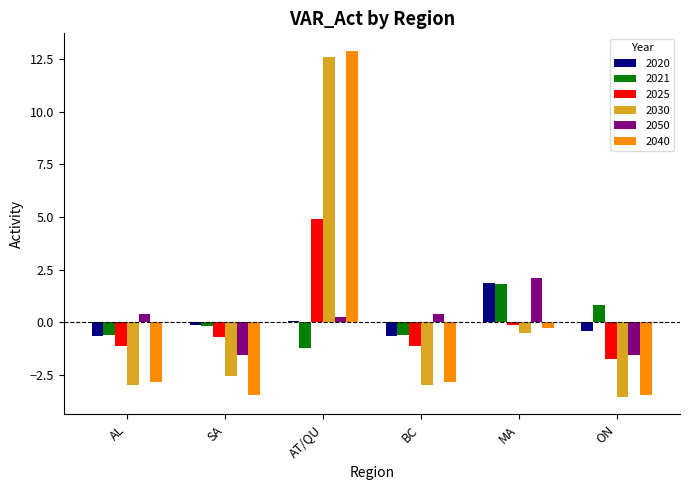

At which label is 2030 closest to 4?

MA